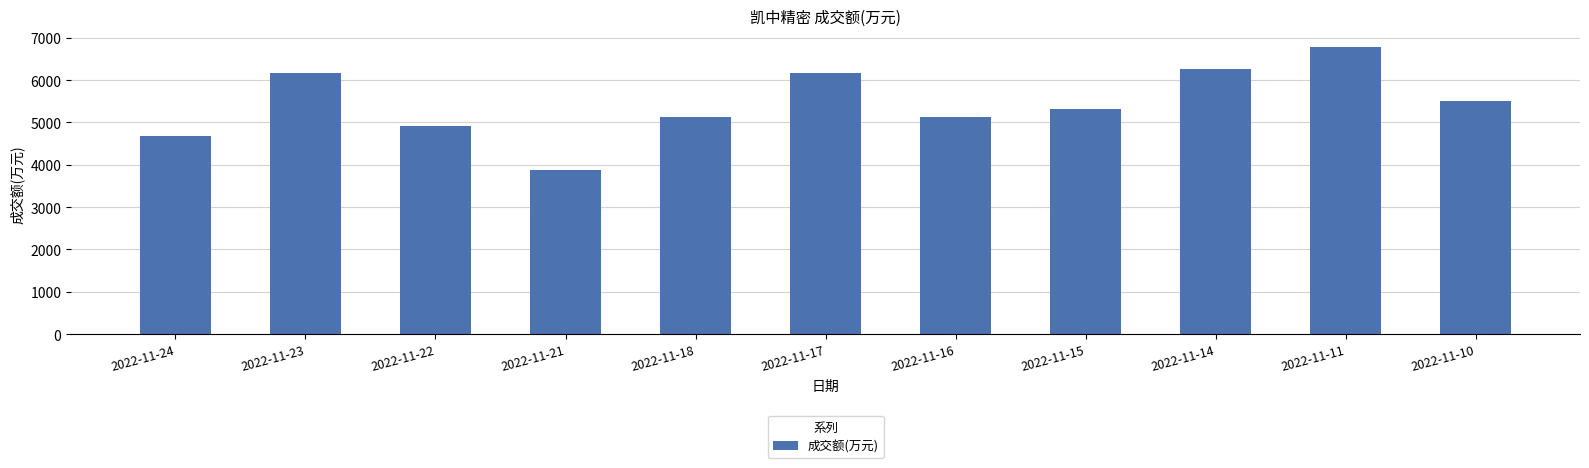

What is the value of the 10th bar from the left?

6769